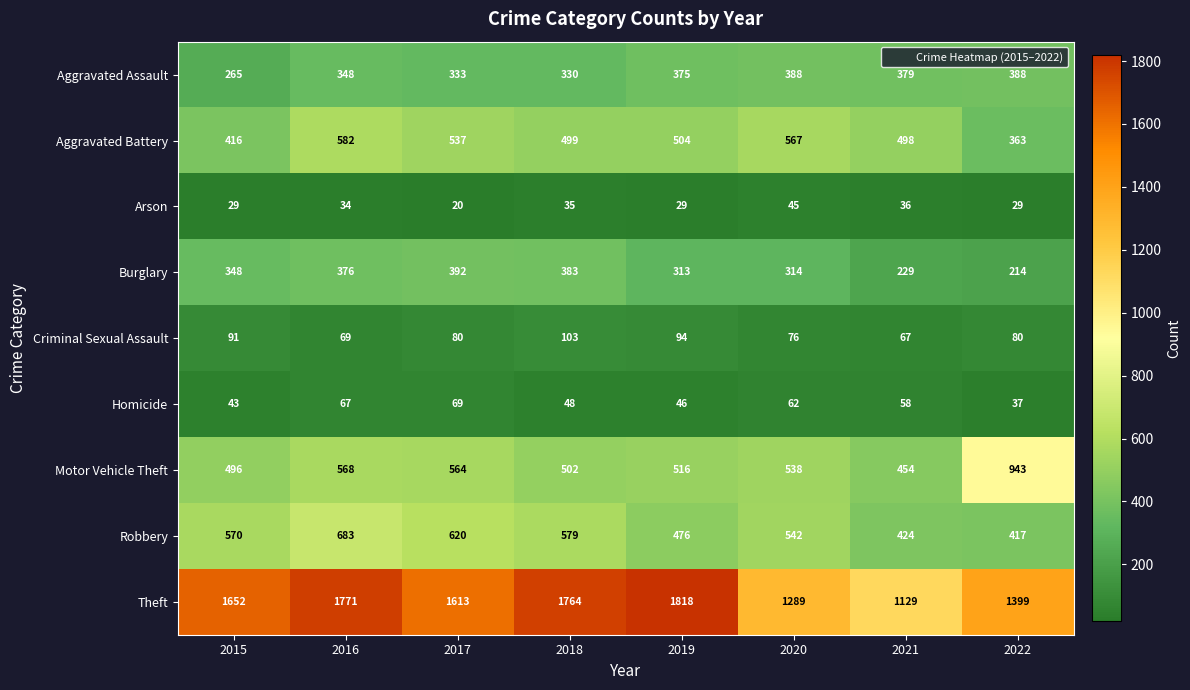

Count the number of categories in the chart.

8